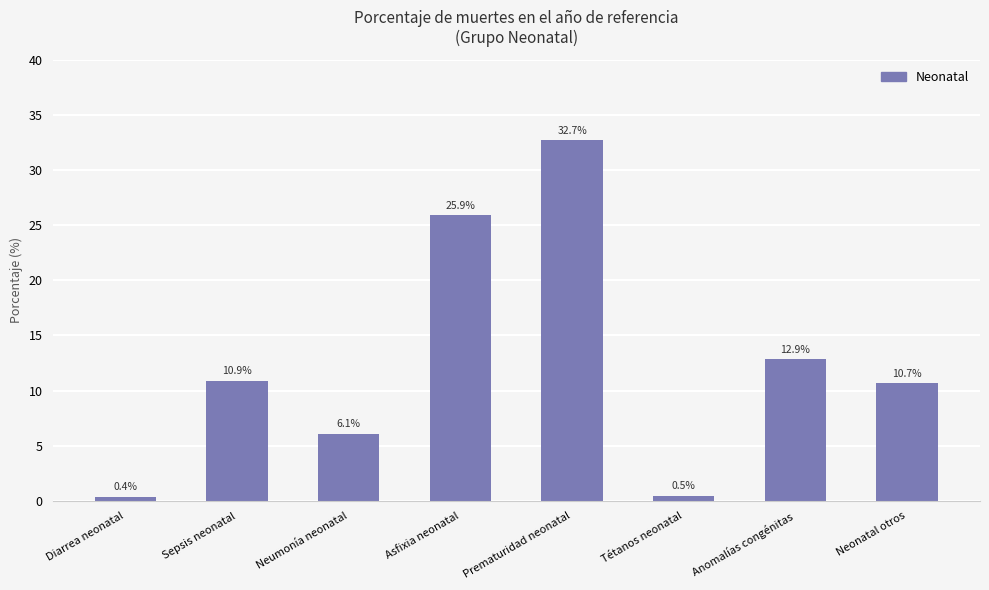

What is the sum of all values?

100.0